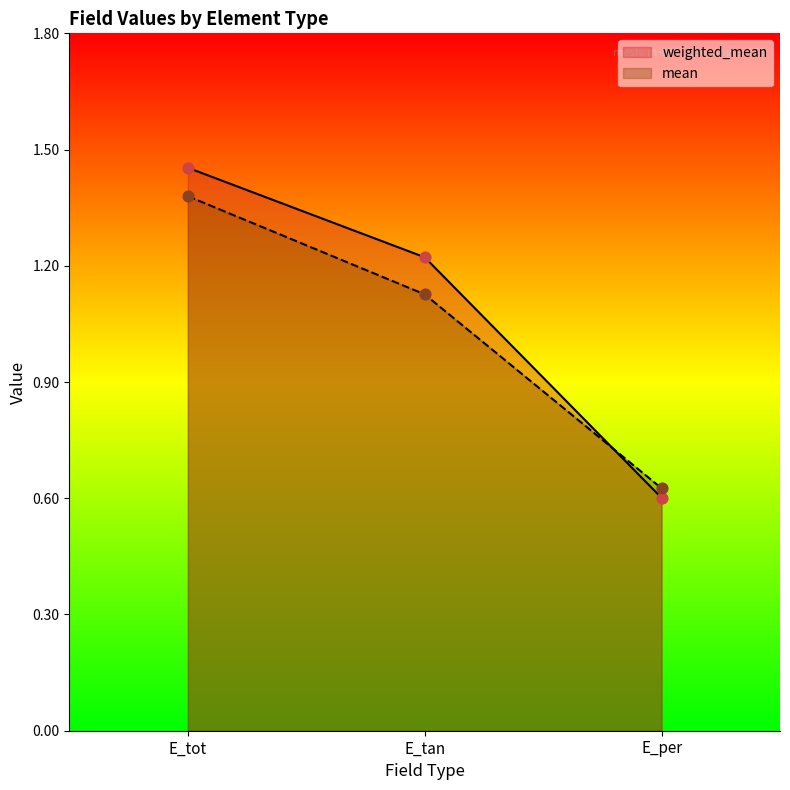

Which series reaches the maximum Y coordinate?

weighted_mean